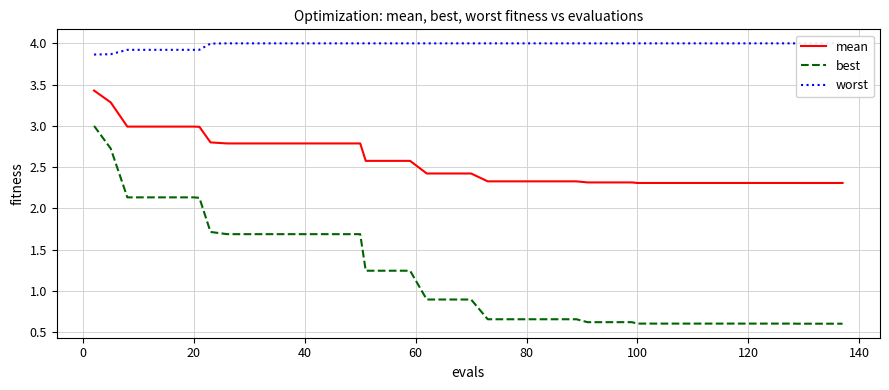

What is the difference between the second highest and minimum values in the worst series?

0.1